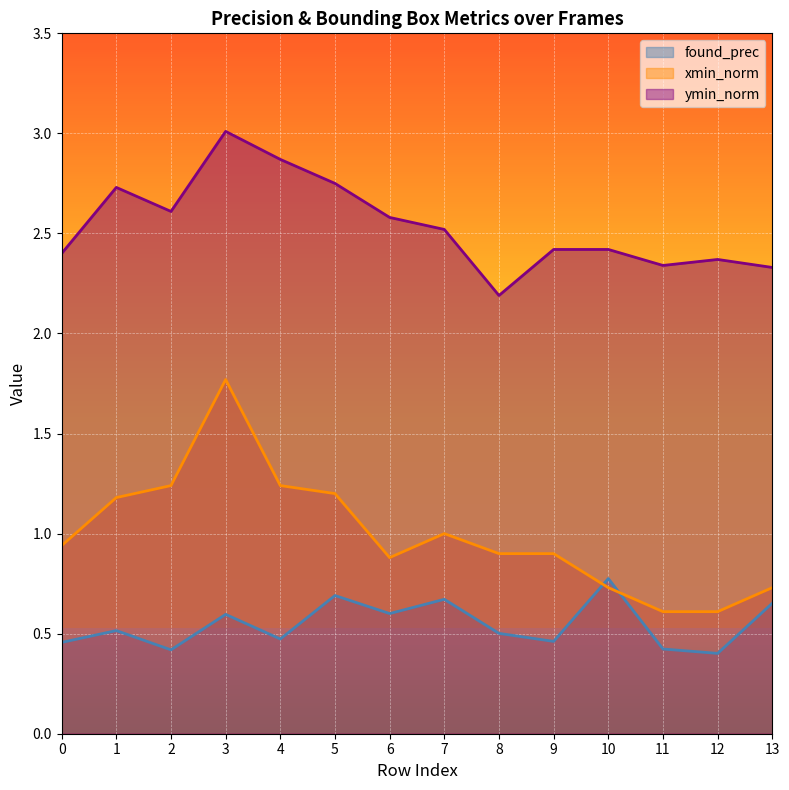

Where is the first local maximum for ymin_norm?

1